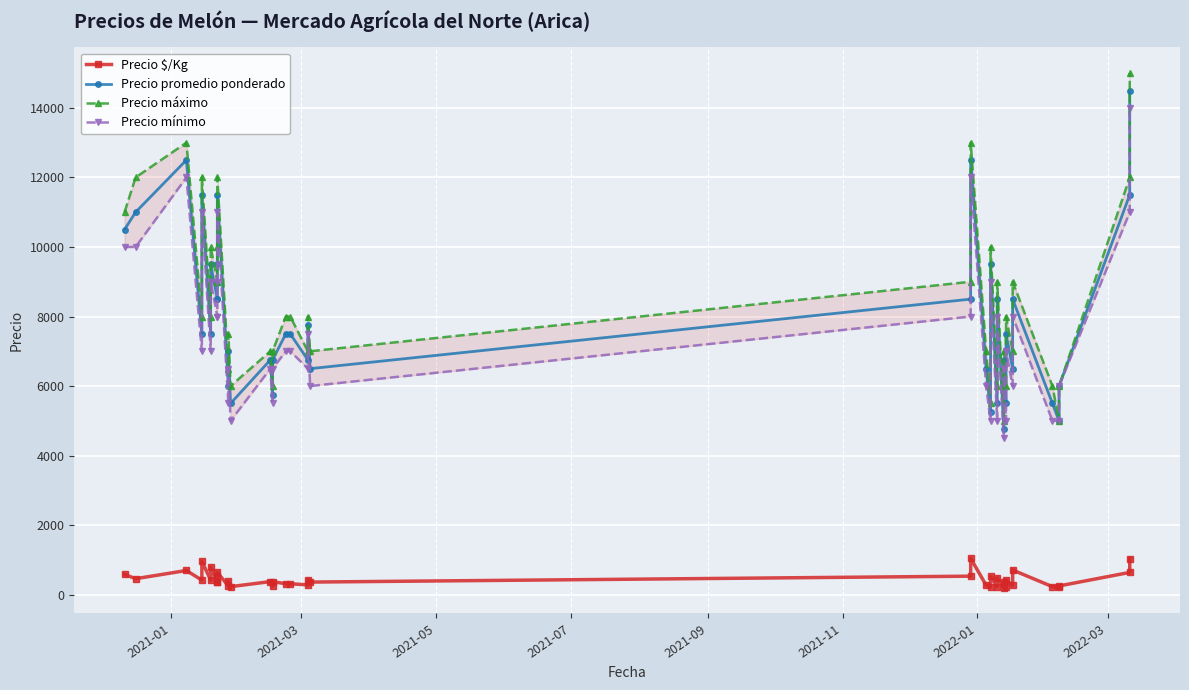

True or false: Precio $/Kg and Precio promedio ponderado cross at least once.

False